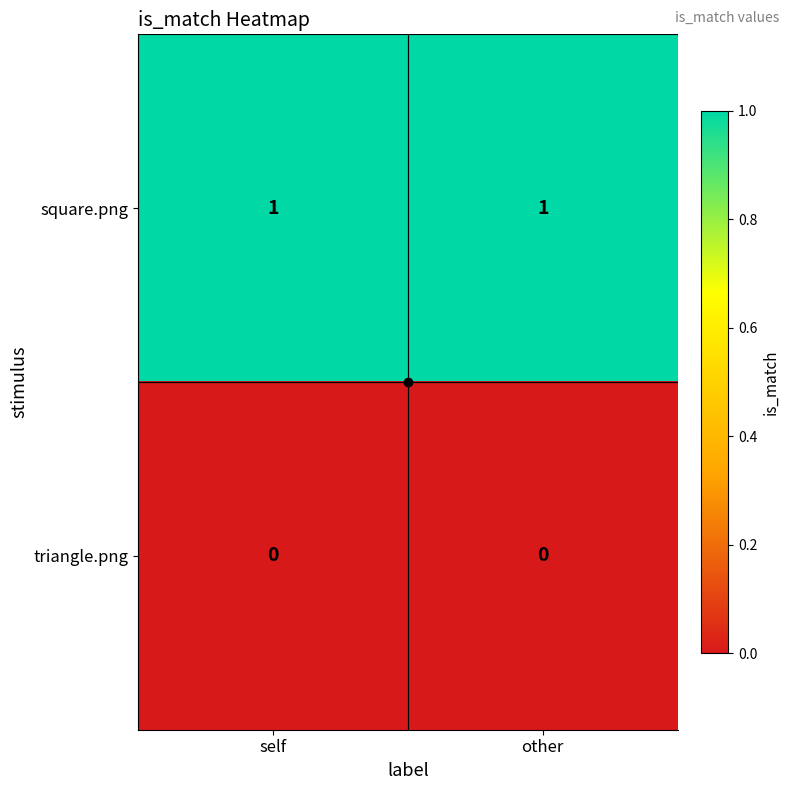

Is it true that triangle.png equals 0 at other?

True